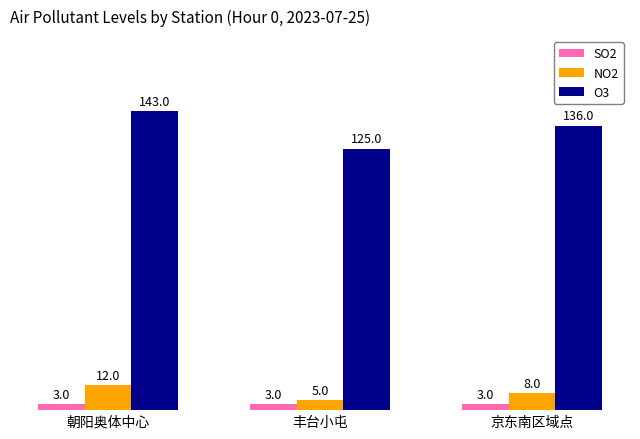

What are all the series names shown in the legend?

SO2, NO2, O3